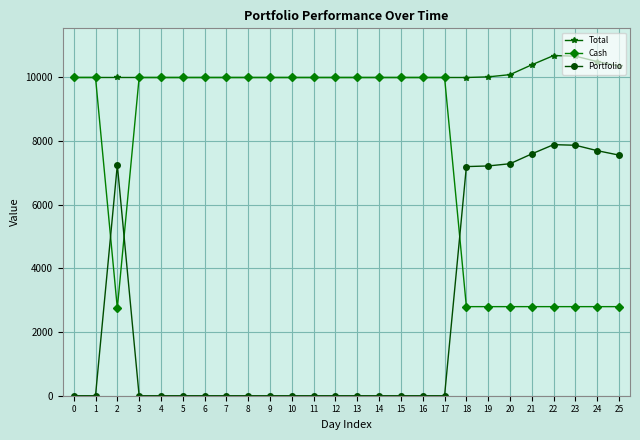

List the series in order of their peak value, lowest first.

Portfolio, Cash, Total